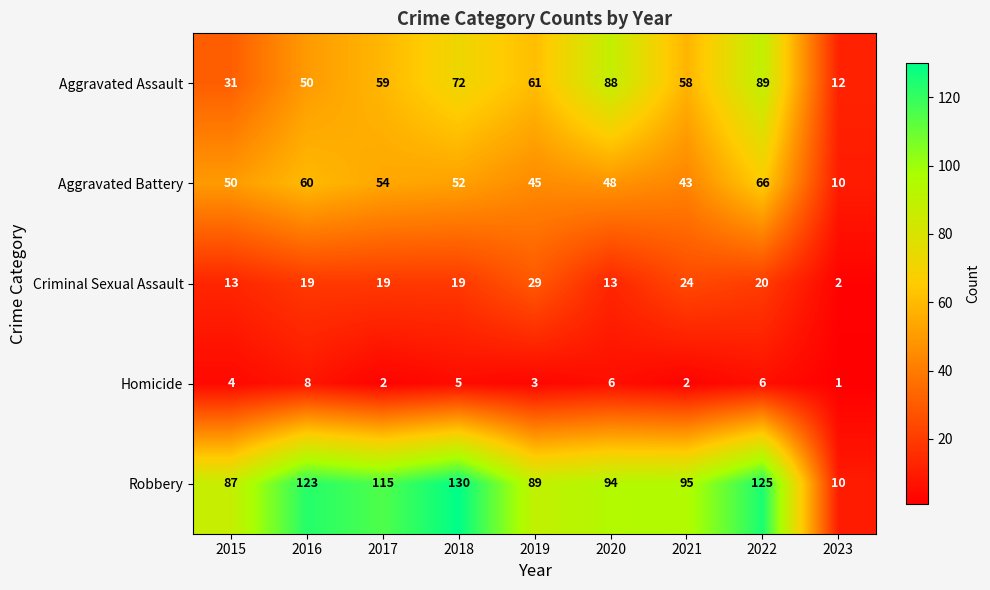

Is the value of Homicide at 2017 greater than the value of Aggravated Assault at 2019?

No